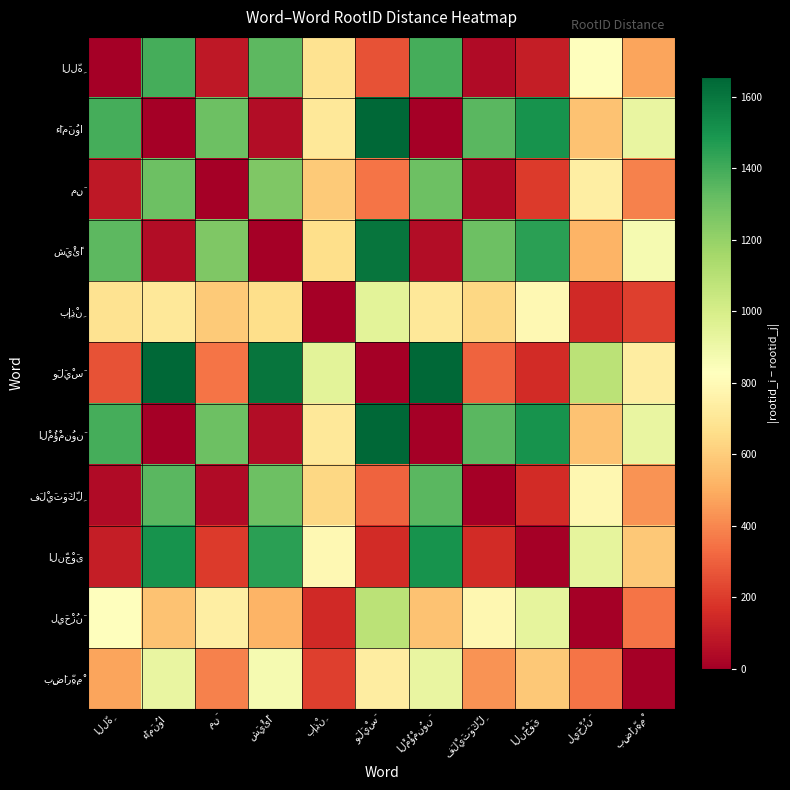

What is the difference between the اللَّهِ values at الْمُؤْمِنُونَ and بِإِذْنِ?

710